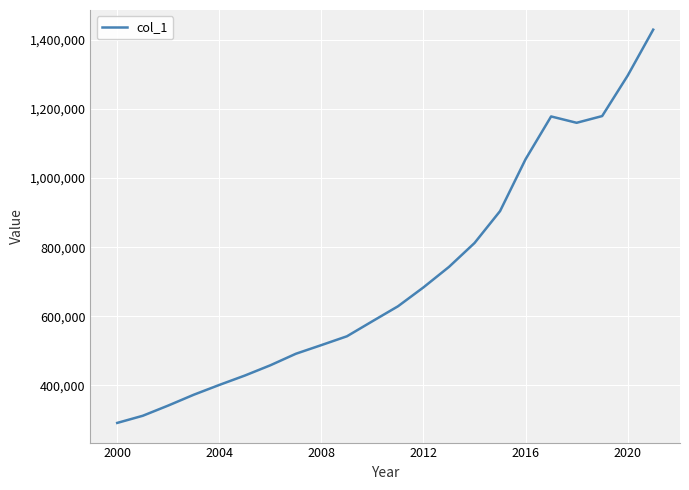

What is the difference between the maximum and minimum values?

1138059